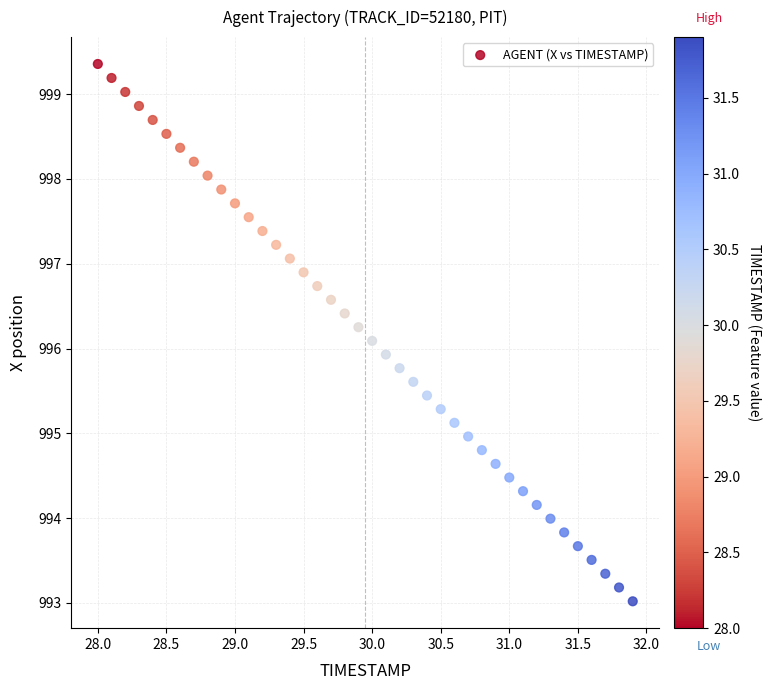

What is the range of Y values (max minus min)?

6.3